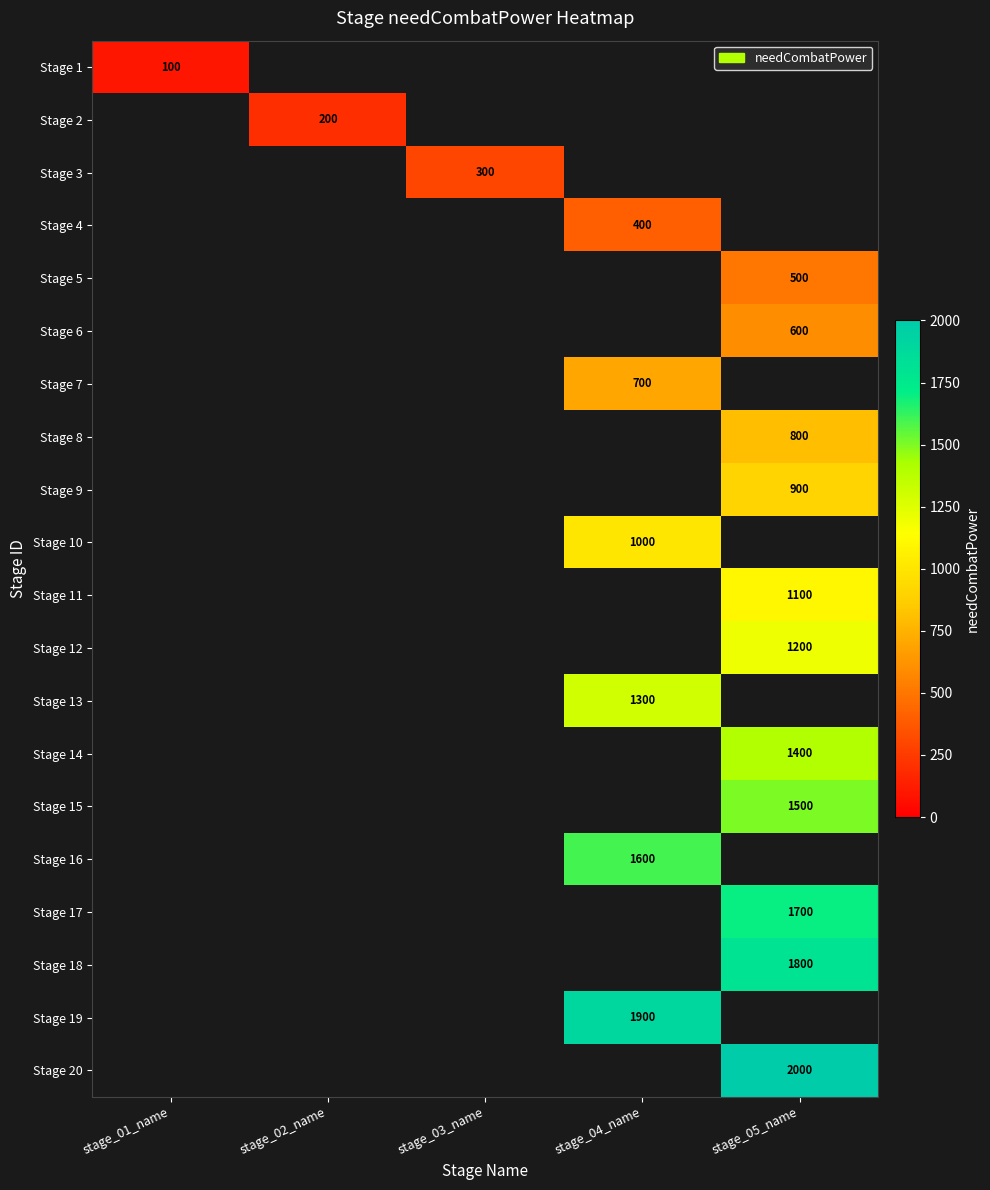

What is the maximum value shown in the chart?

2000.0